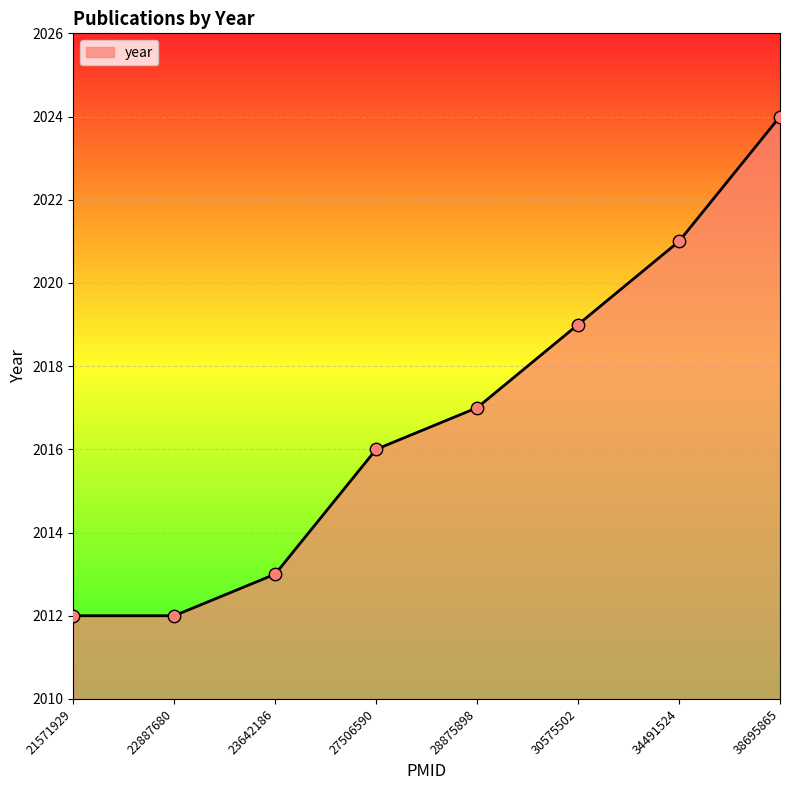

Which has a higher value, 21571929 or 27506590?

27506590